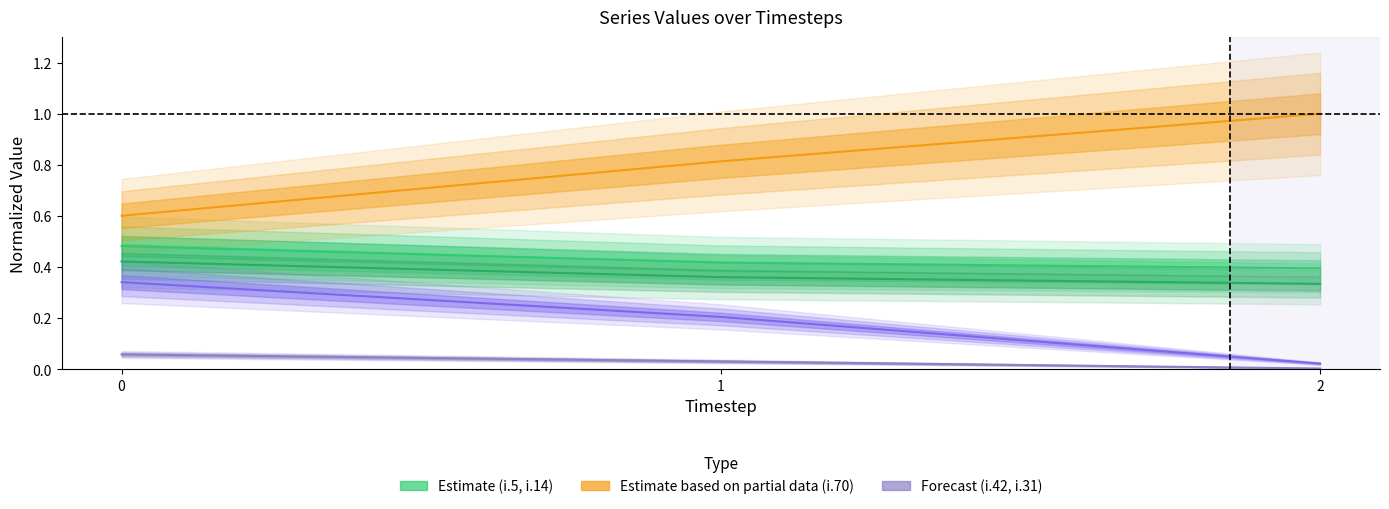

Does the chart display data point markers on the line(s)?

No